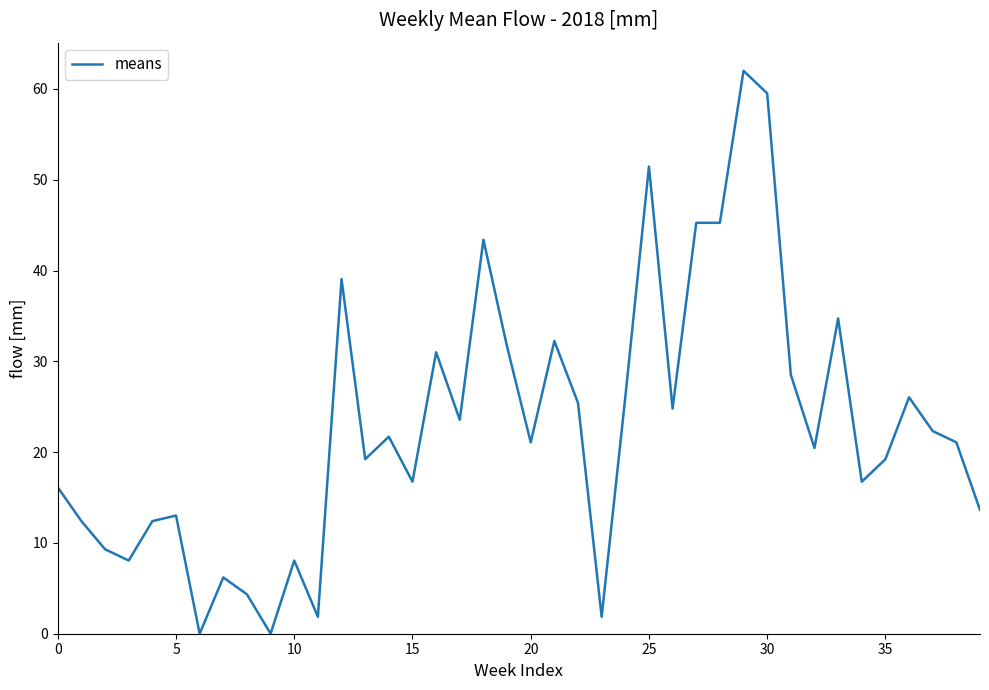

What is the sum of all values?

915.7